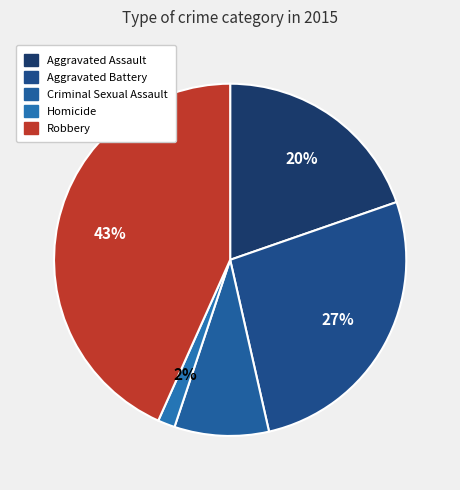

Which slice is the largest?

Robbery